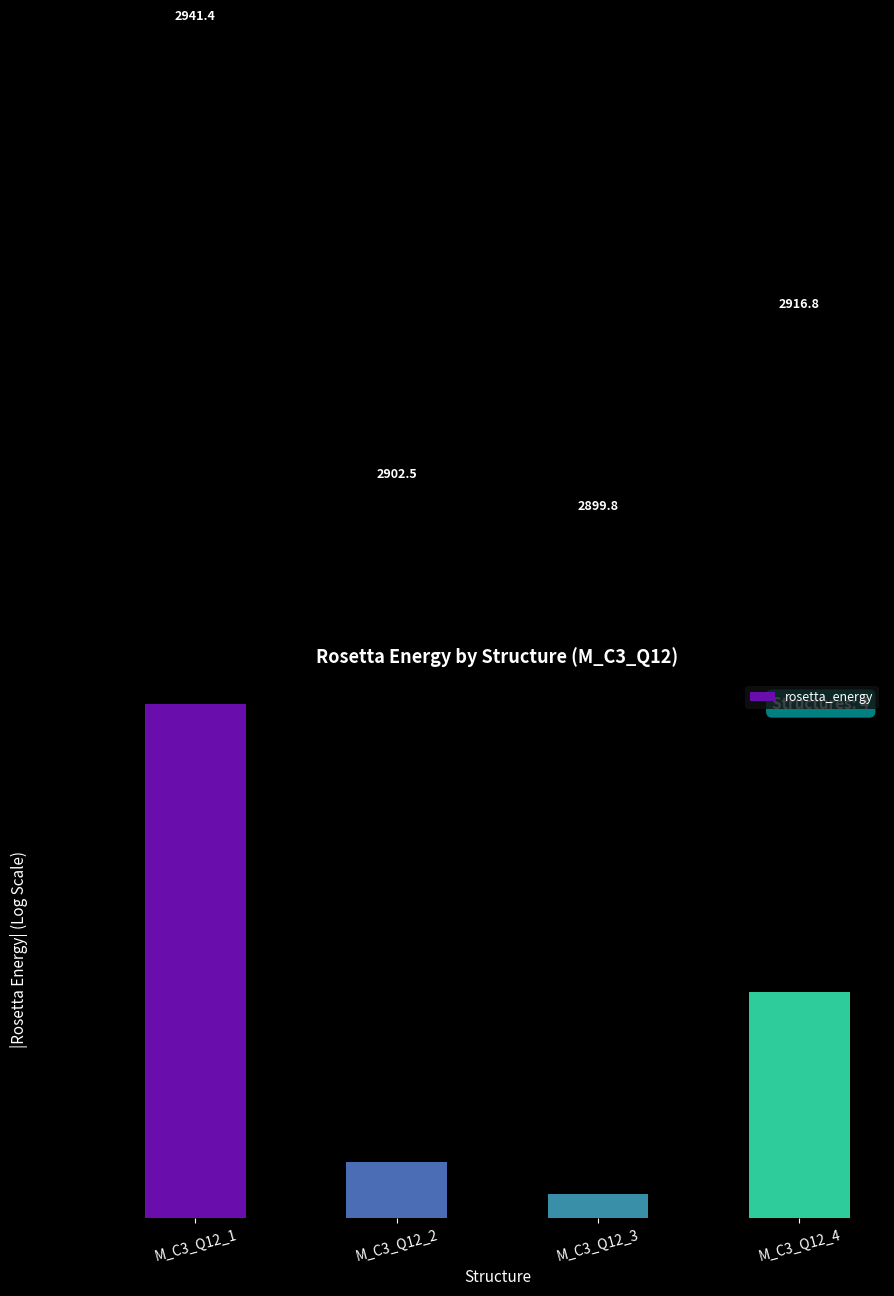

What is the change in value from M_C3_Q12_2 to M_C3_Q12_4?

+14.4